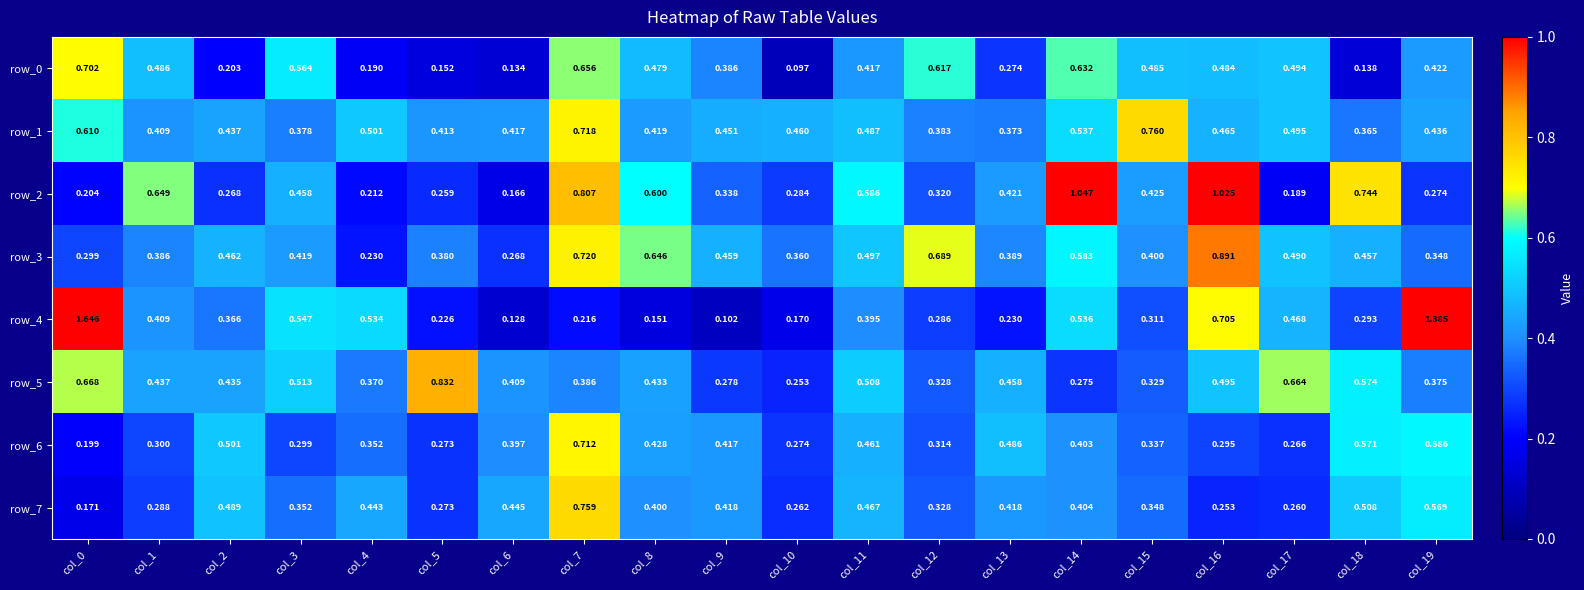

Count the row_5 values in the range 0 to 1.

20